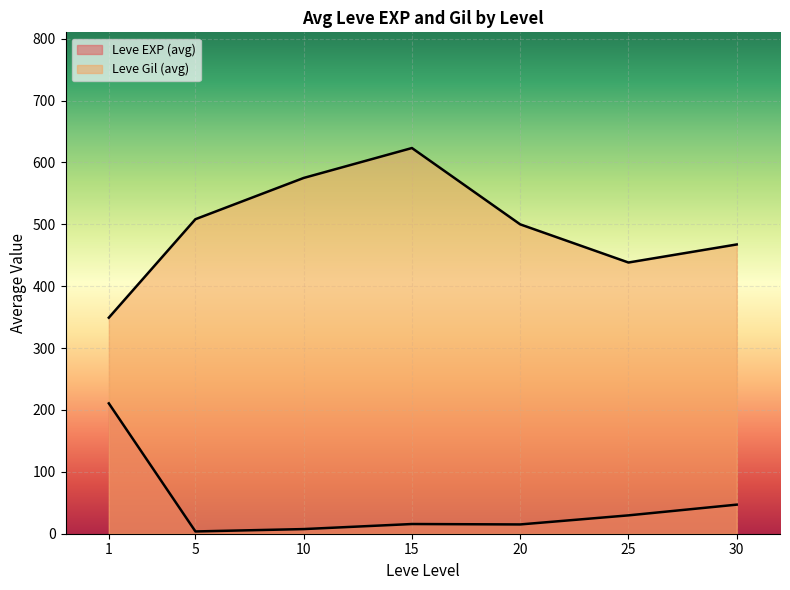

Is the value of Leve Gil at 20 greater than the value of Leve EXP at 5?

Yes